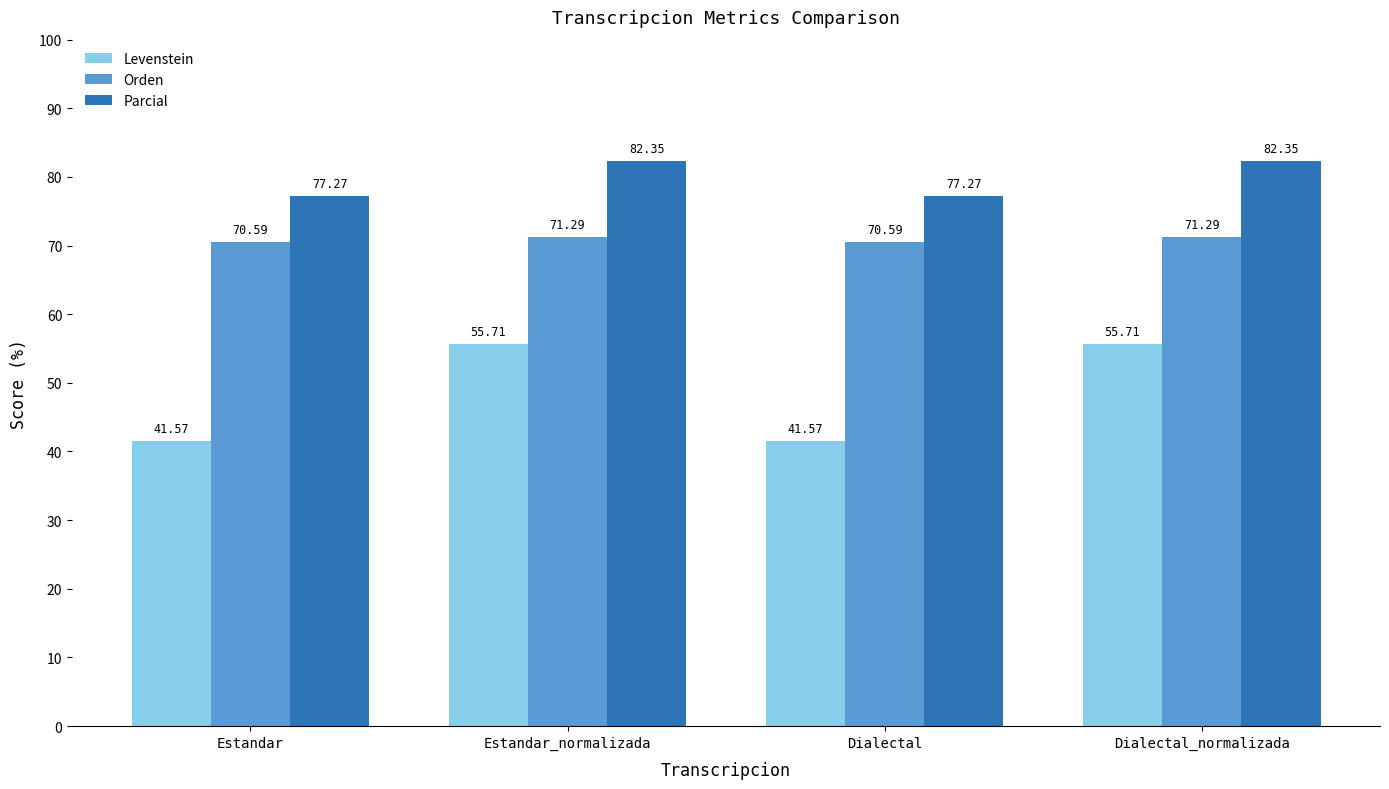

Rank the series at Dialectal_normalizada from lowest to highest value.

Levenstein, Orden, Parcial